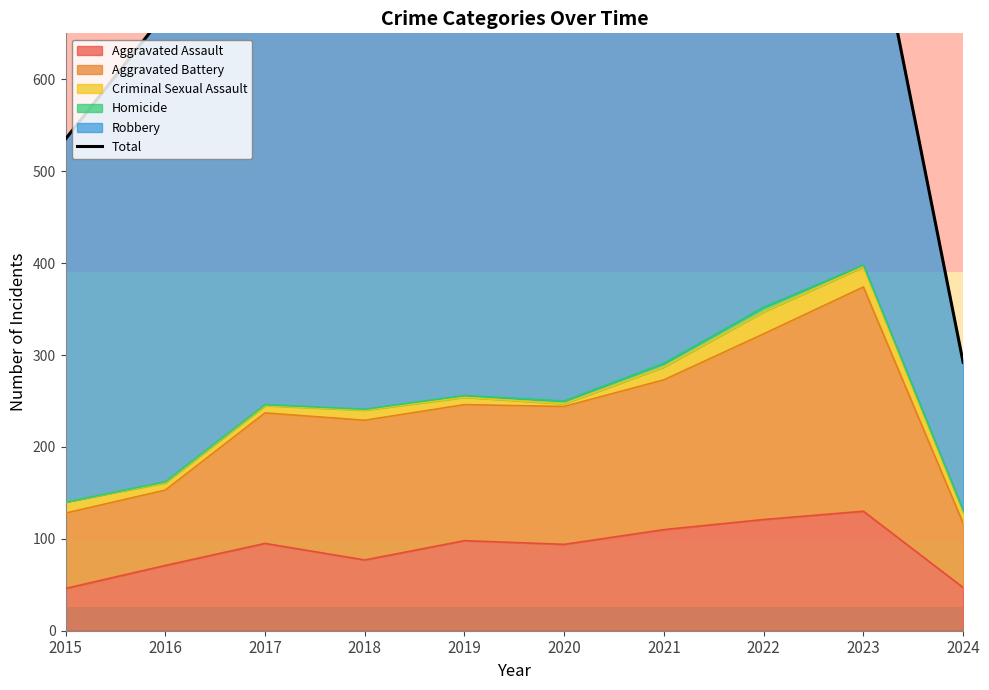

Which has a higher value, 2015 or 2022?

2022